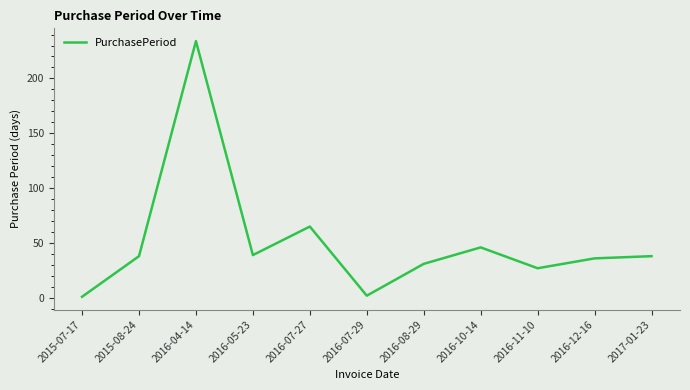

What is the greatest value displayed?

234